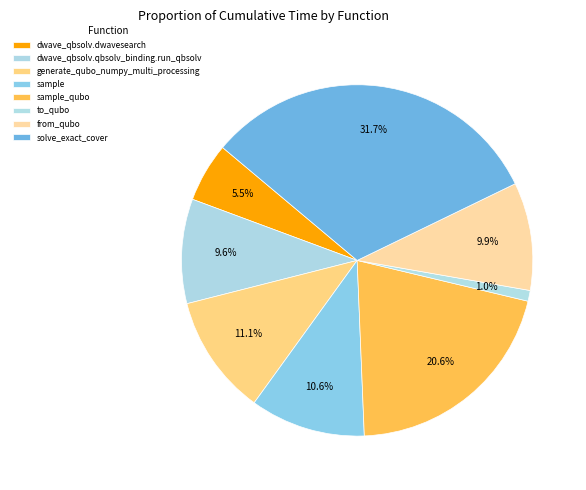

Which slice is the smallest?

to_qubo